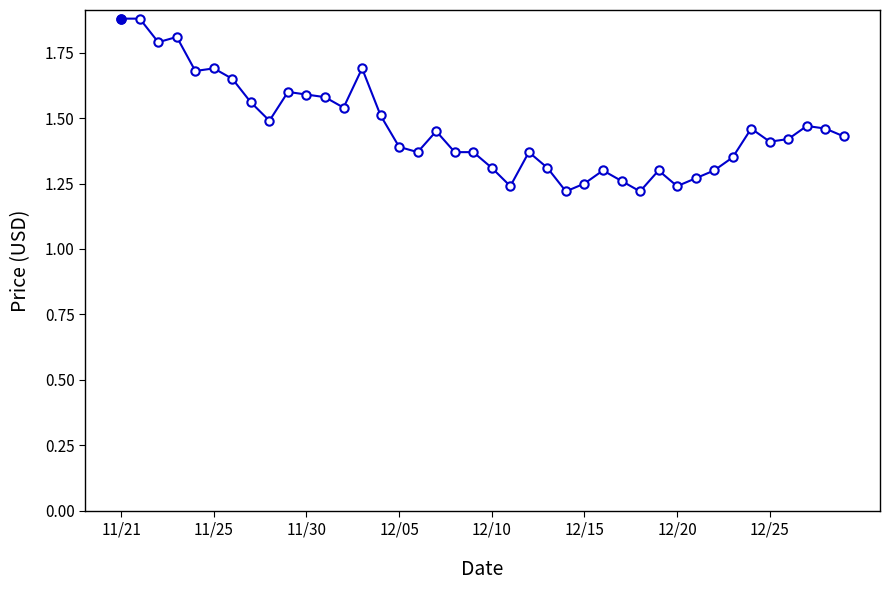

Count the values in the range 1 to 2.

40